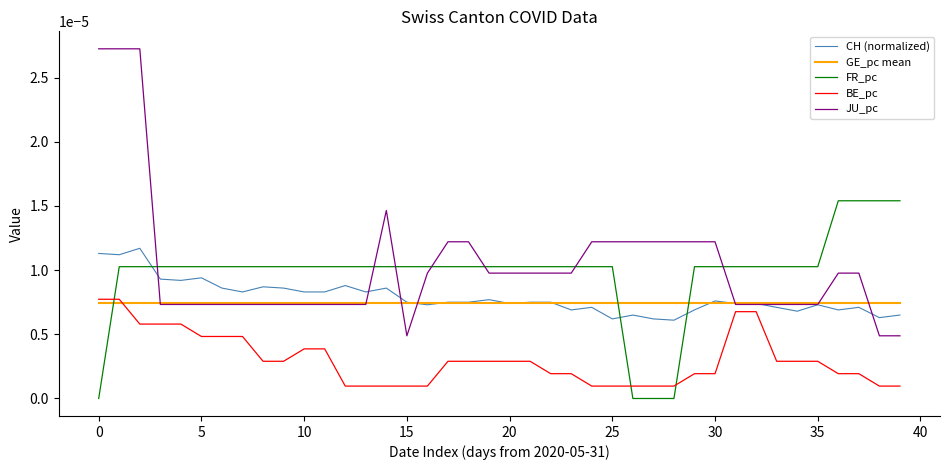

Which series has the widest spread of values?

JU_pc